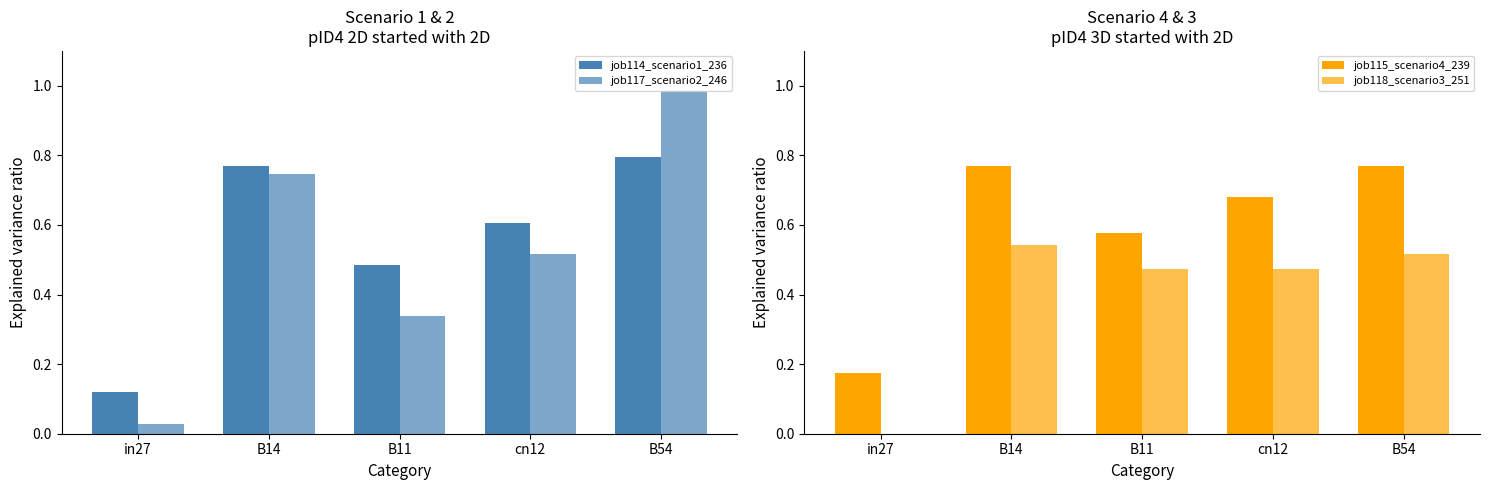

What are all the series names shown in the legend?

job114_scenario1_236, job117_scenario2_246, job115_scenario4_239, job118_scenario3_251